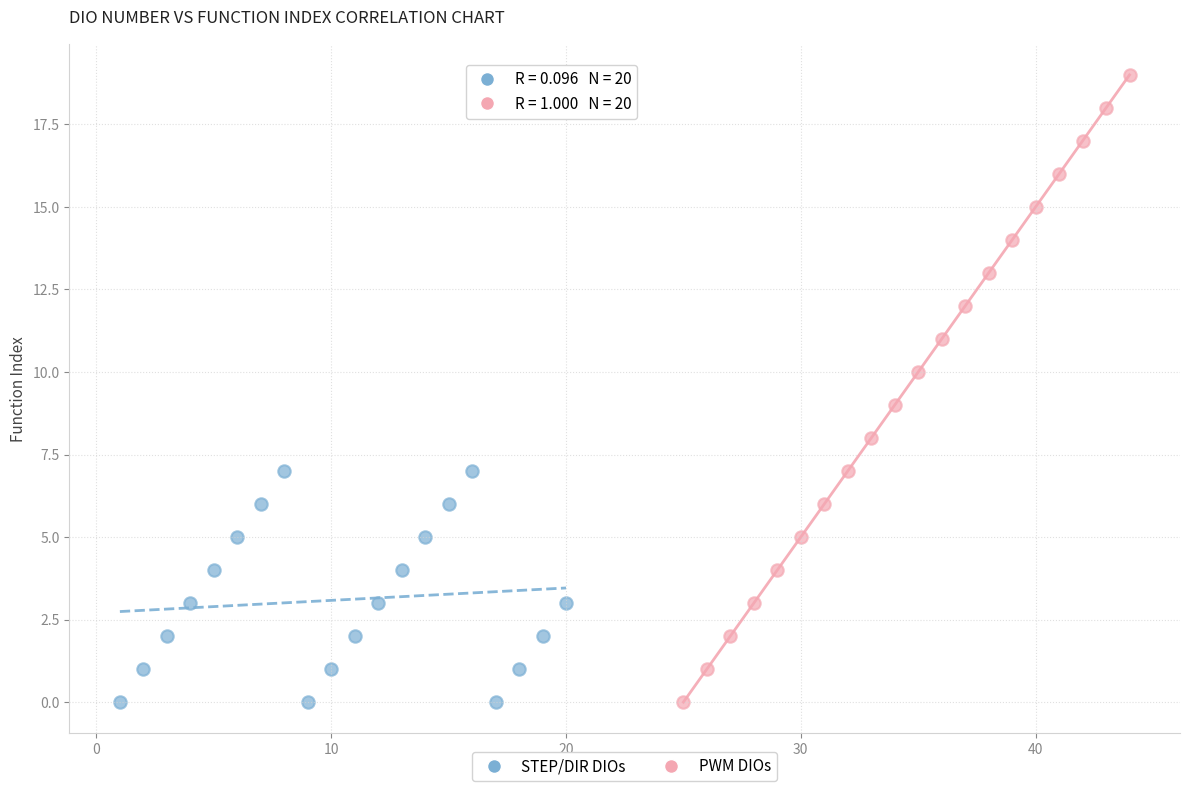

Which series contains the highest Y value?

PWM DIOs